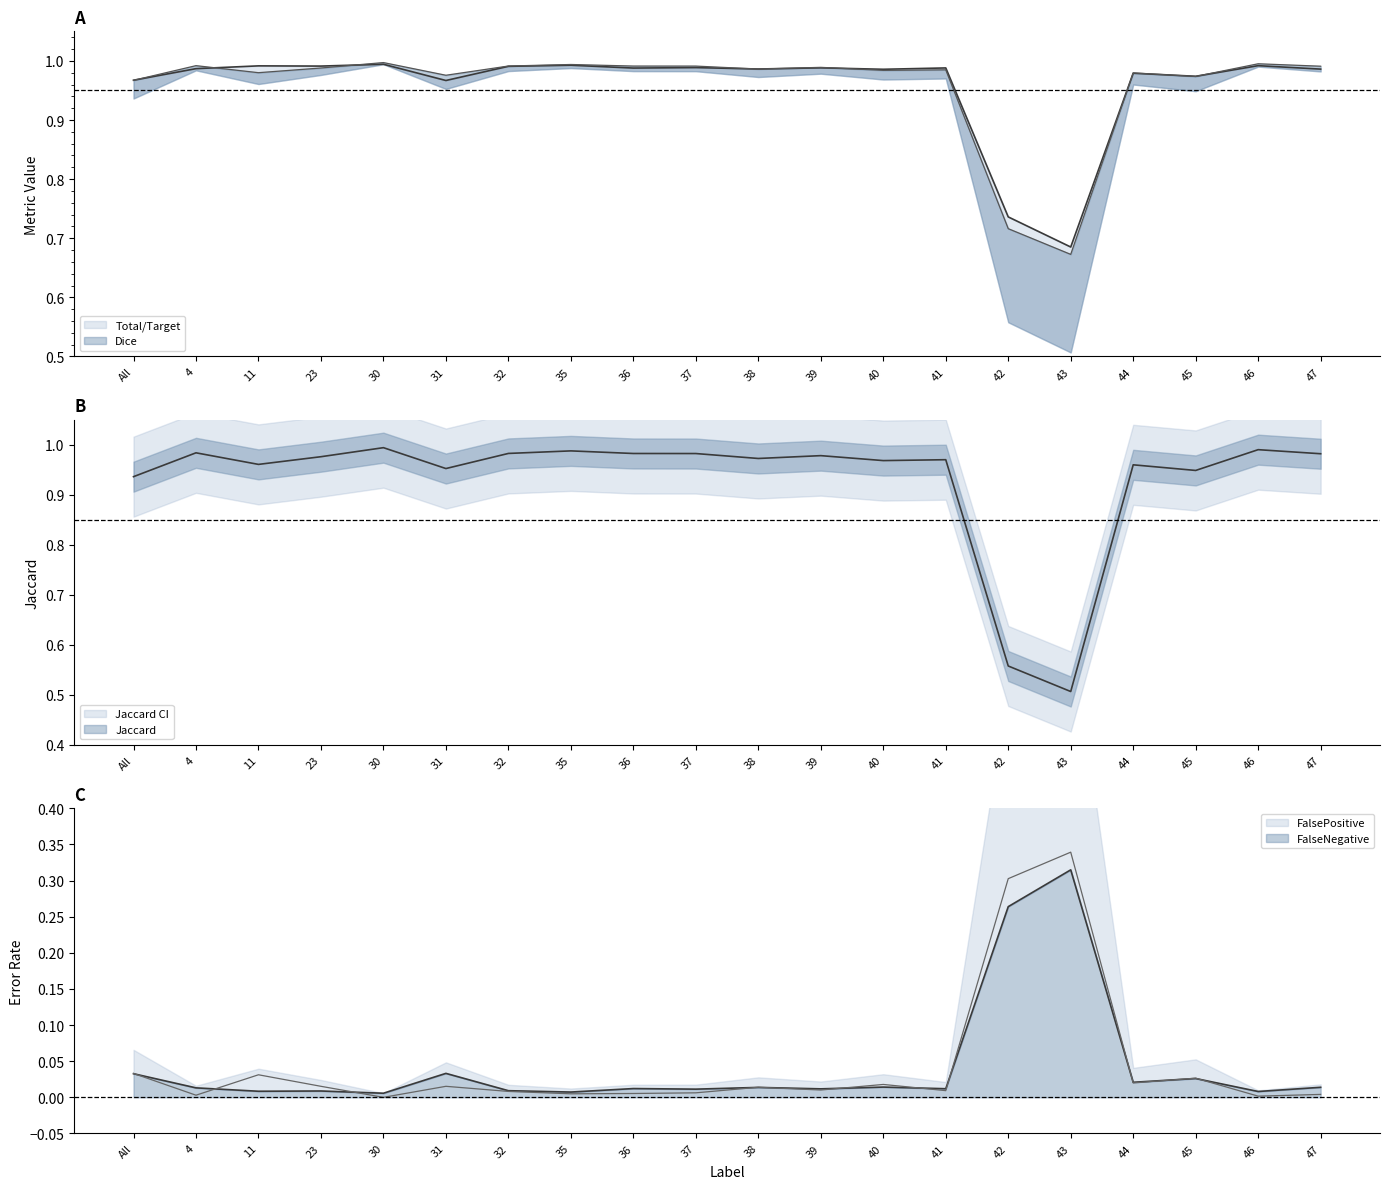

At how many categories does at least one series exceed 0?

20